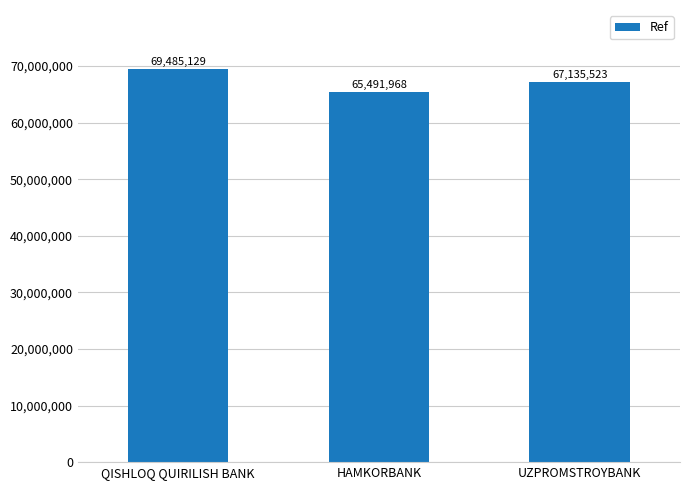

Rank the categories by value from lowest to highest.

HAMKORBANK, UZPROMSTROYBANK, QISHLOQ QUIRILISH BANK